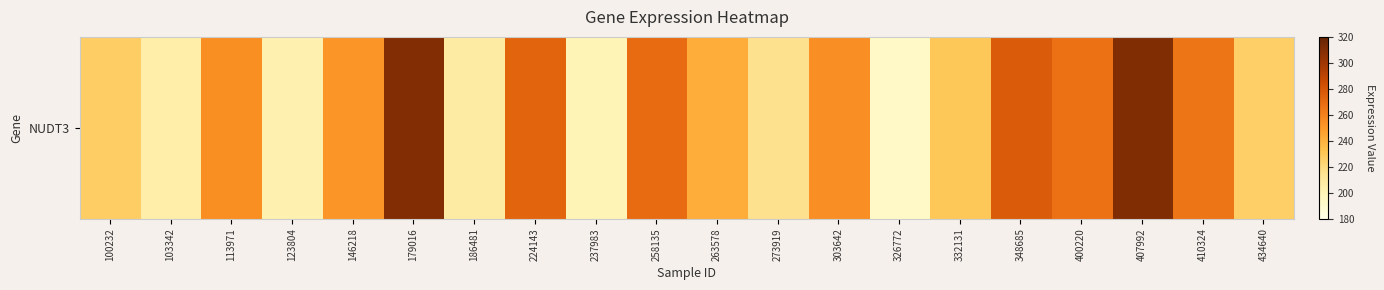

What is the difference between the values at 400220 and 179016?

42.9